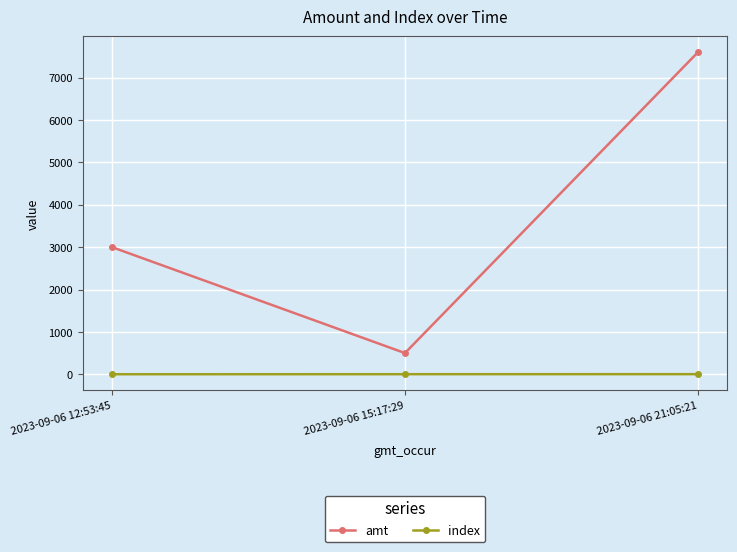

What are all the series names shown in the legend?

amt, index